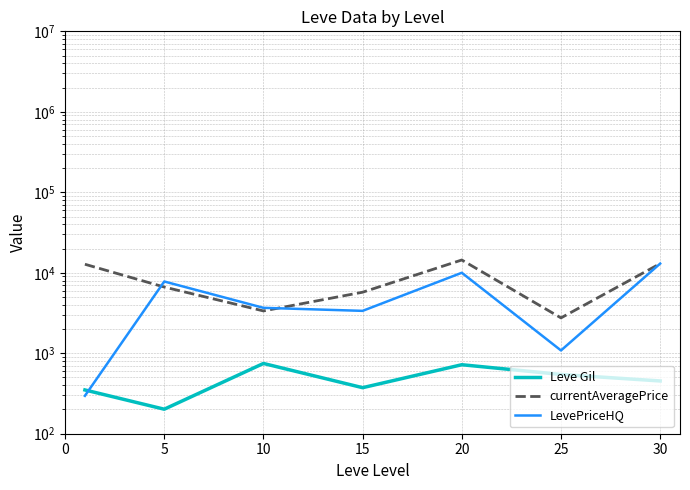

In Leve Gil, how many points are lower than both neighbors (excluding endpoints)?

2